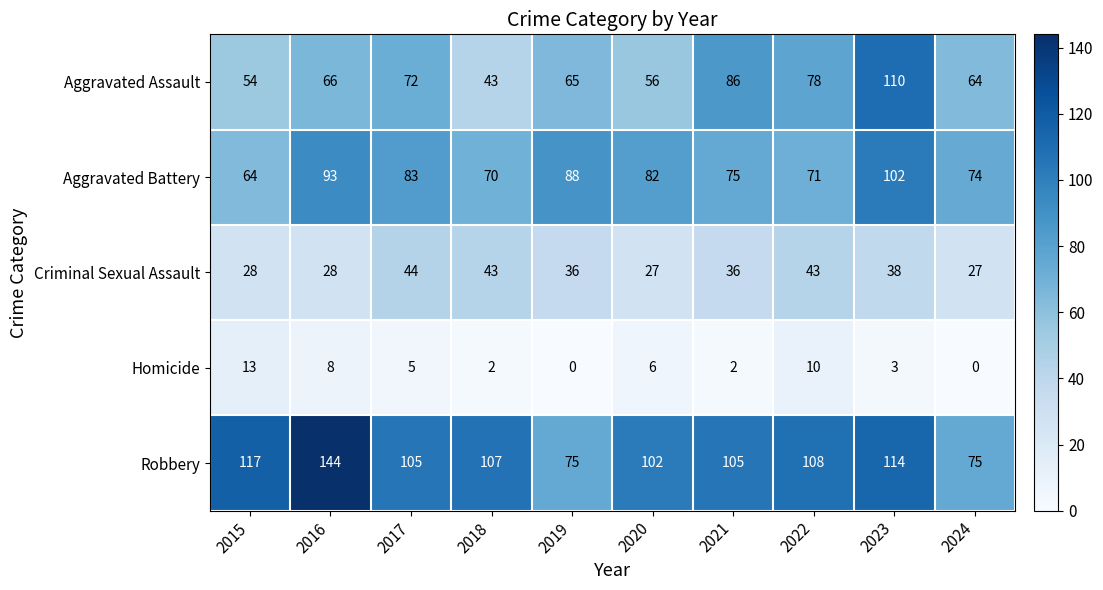

What is the sum of all Homicide values?

49